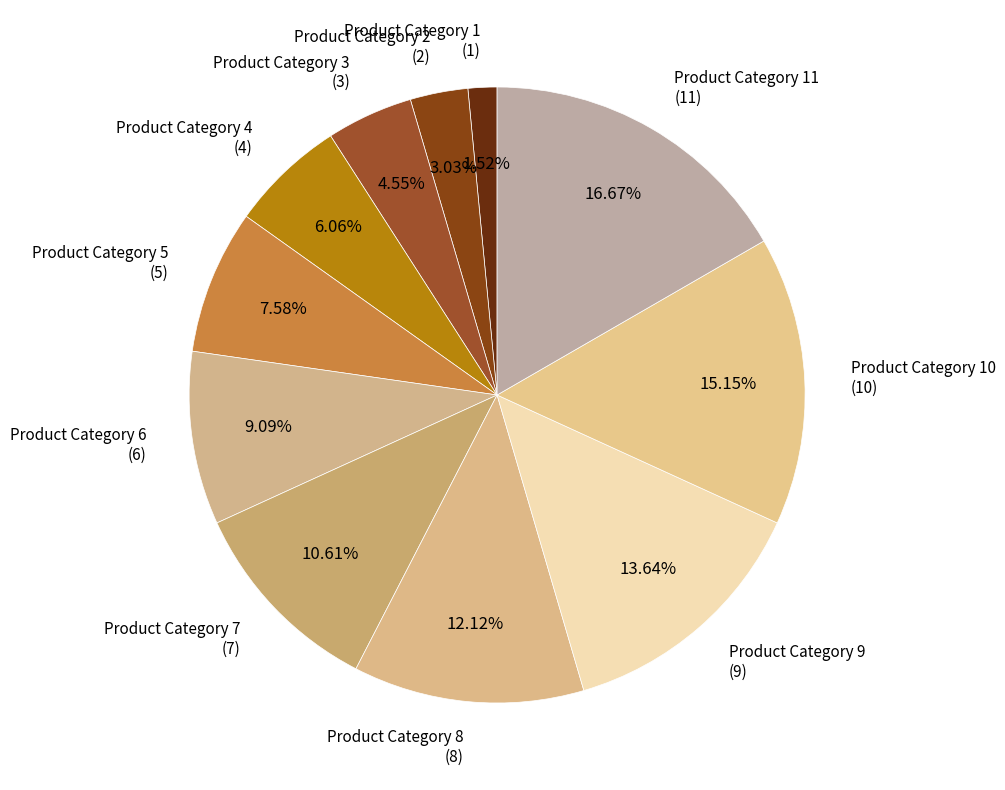

Is the sum of Product Category 10 and Product Category 5 greater than half?

No